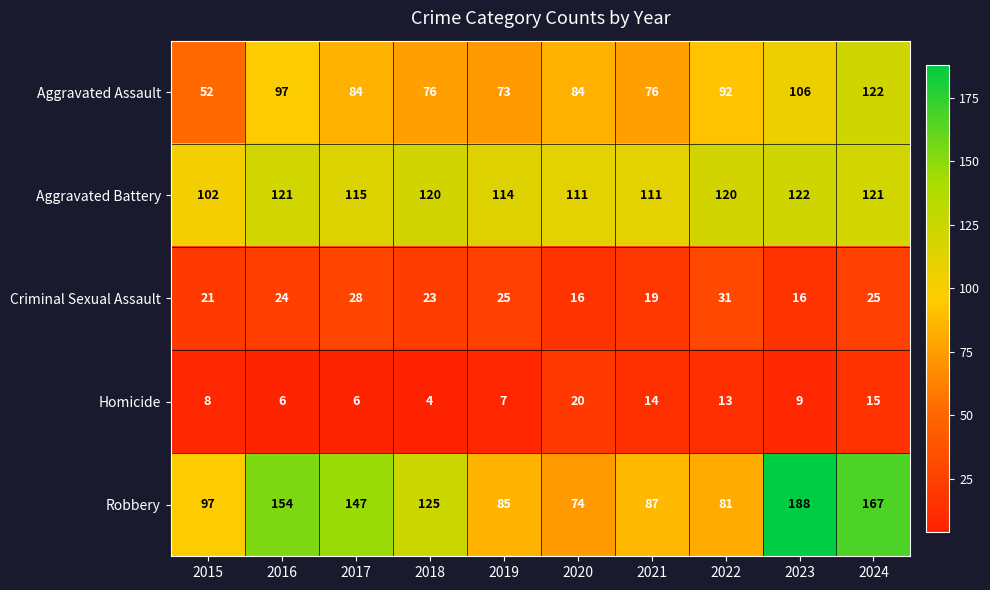

What is the difference between the maximum and minimum values in the Homicide series?

16